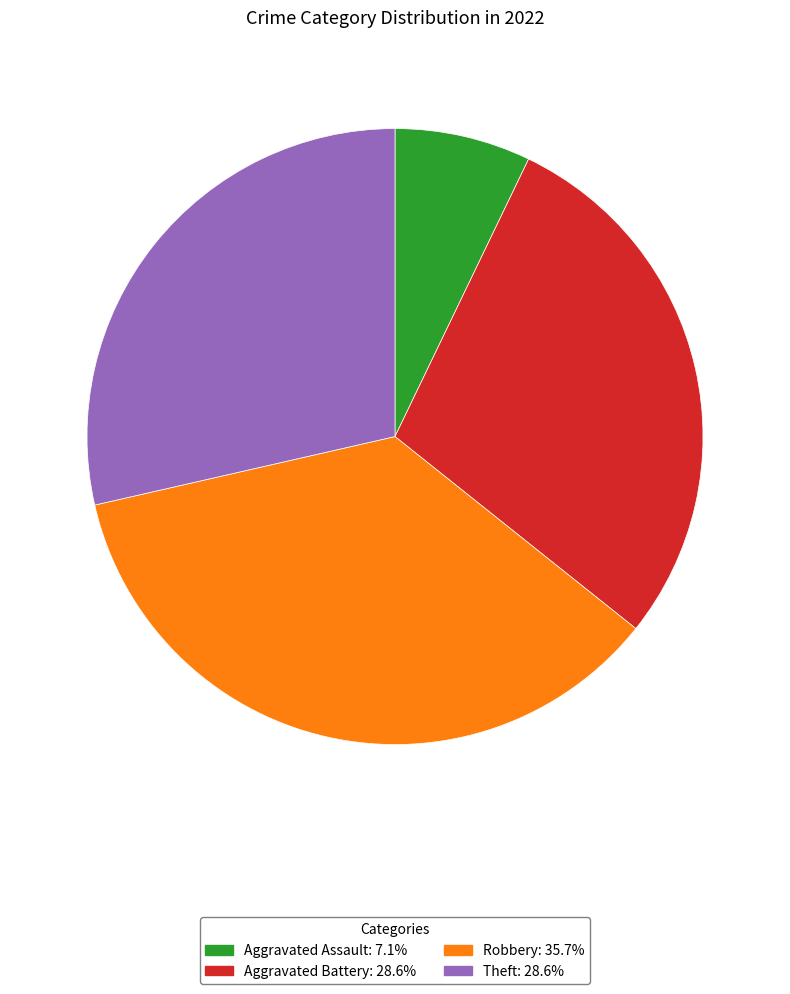

Is there a majority slice in this chart?

No